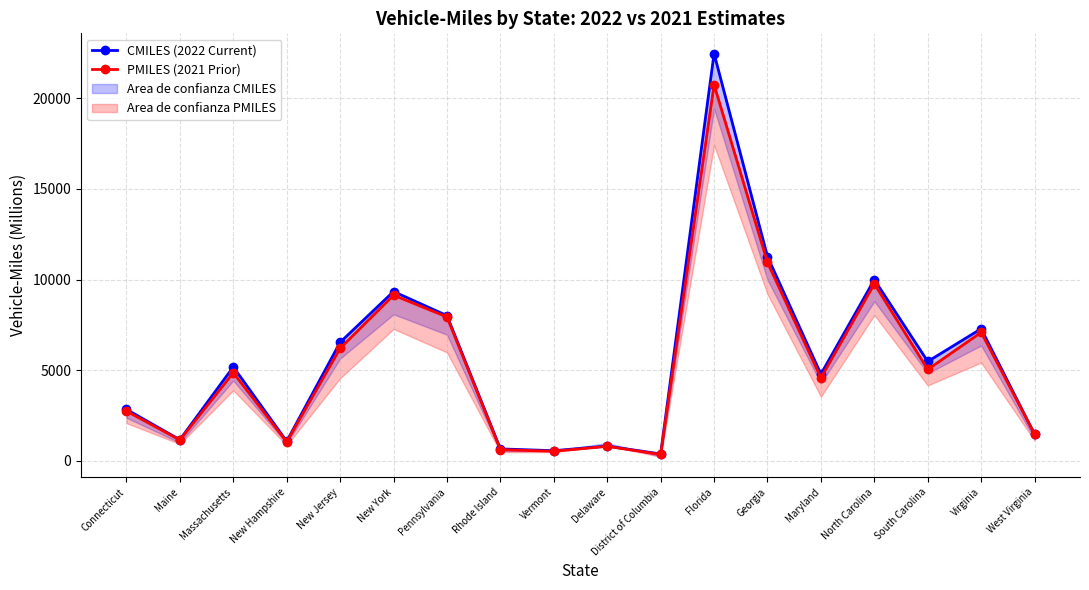

The value of CMILES (2022 Current) at New Jersey is 2509. True or false?

False